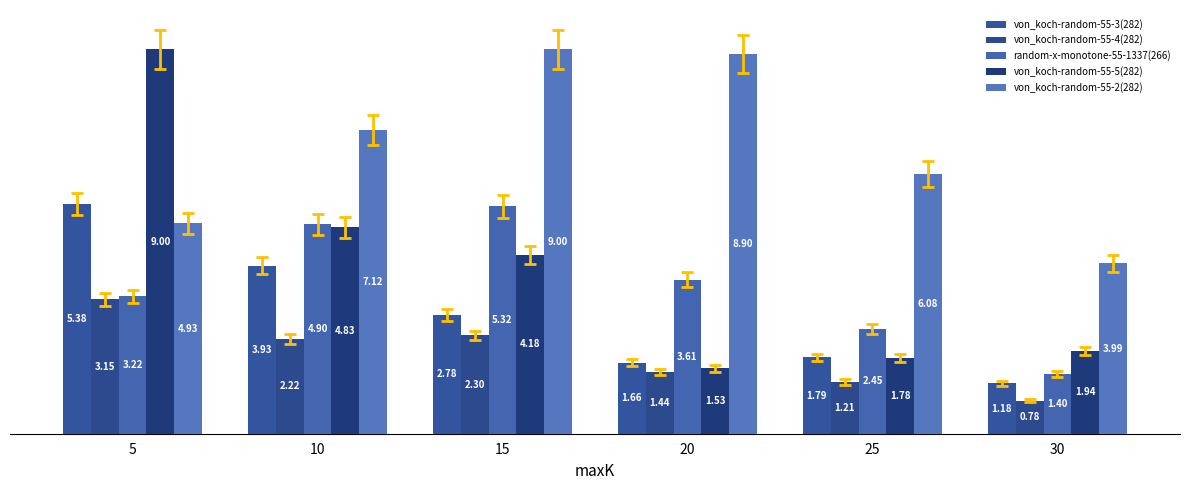

Which series has the largest range (max minus min)?

von_koch-random-55-5(282)